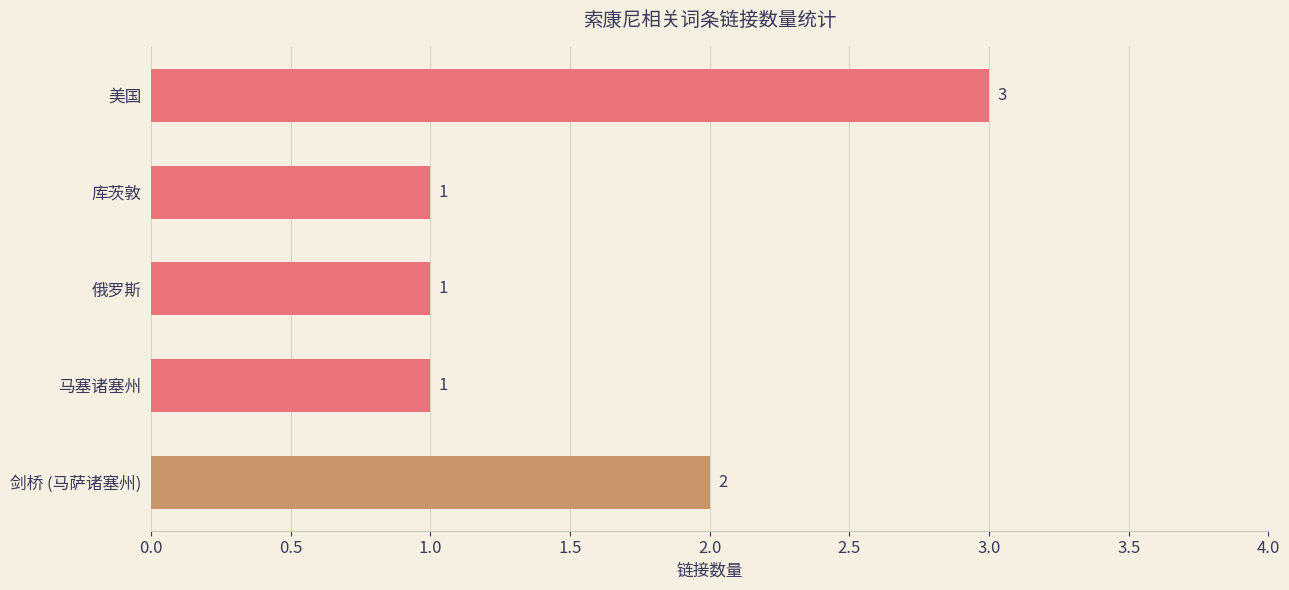

What is the value of the 4th bar from the top?

1